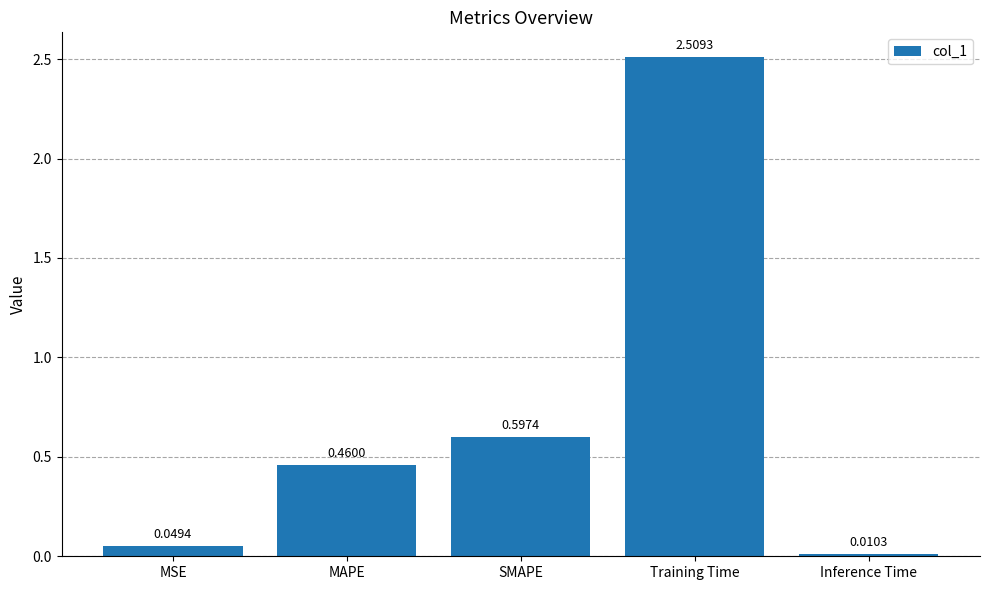

Where is the data nearest to the value 1?

SMAPE